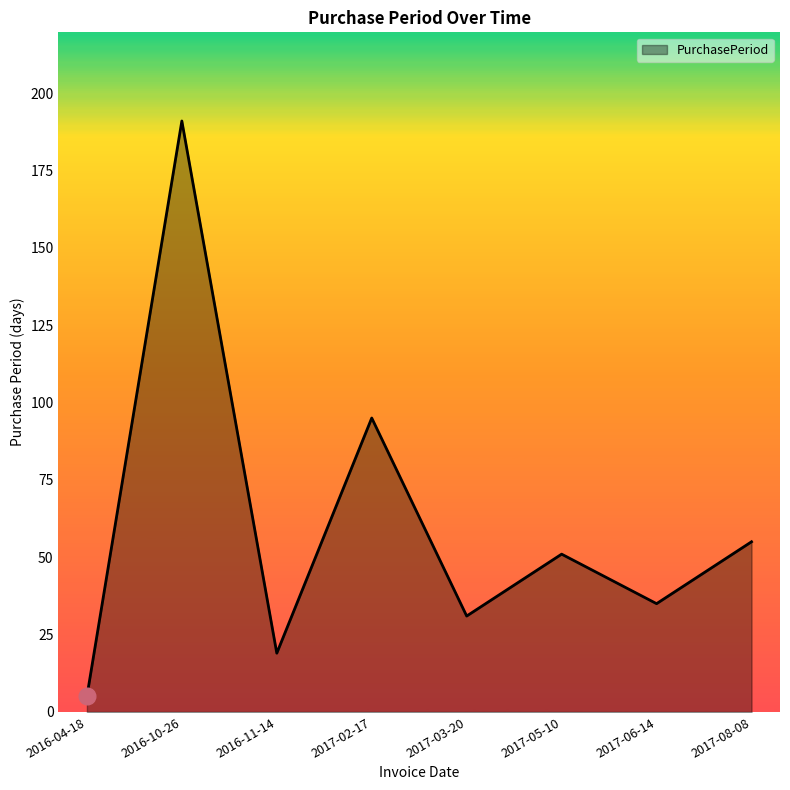

Rank the categories by value from highest to lowest.

2016-10-26, 2017-02-17, 2017-08-08, 2017-05-10, 2017-06-14, 2017-03-20, 2016-11-14, 2016-04-18